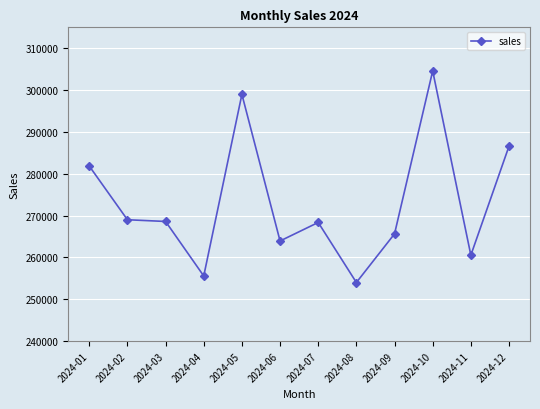

What is the minimum value shown in the chart?

254007